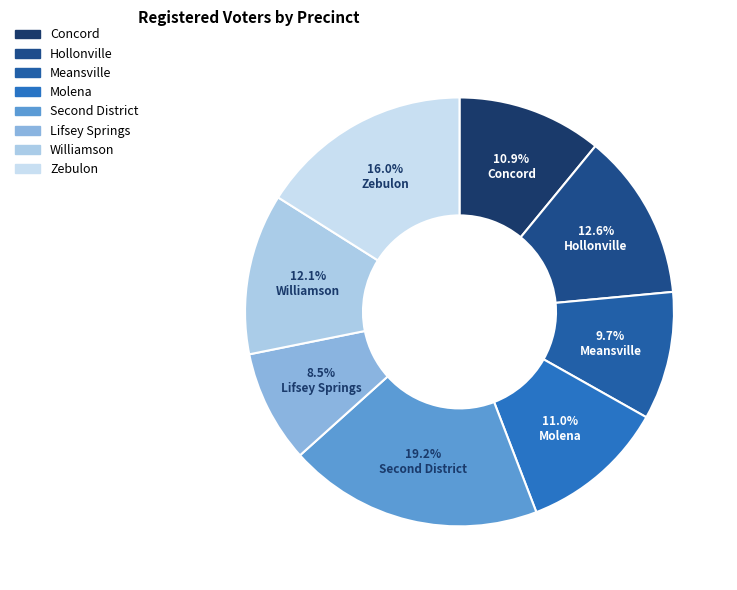

Approximately how many times larger is the value at Meansville compared to Hollonville?

0.8